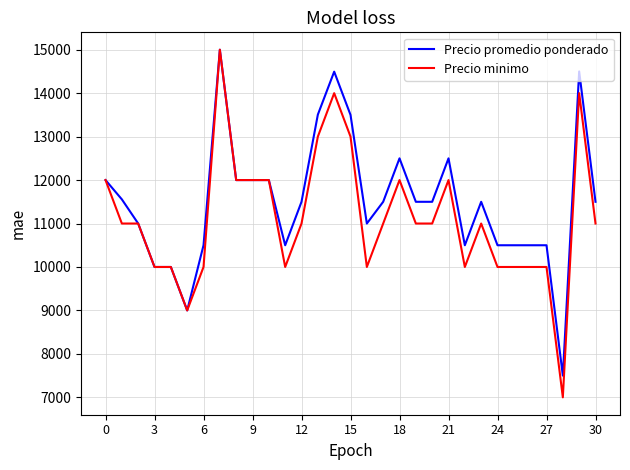

What is the minimum value for Precio minimo?

7000